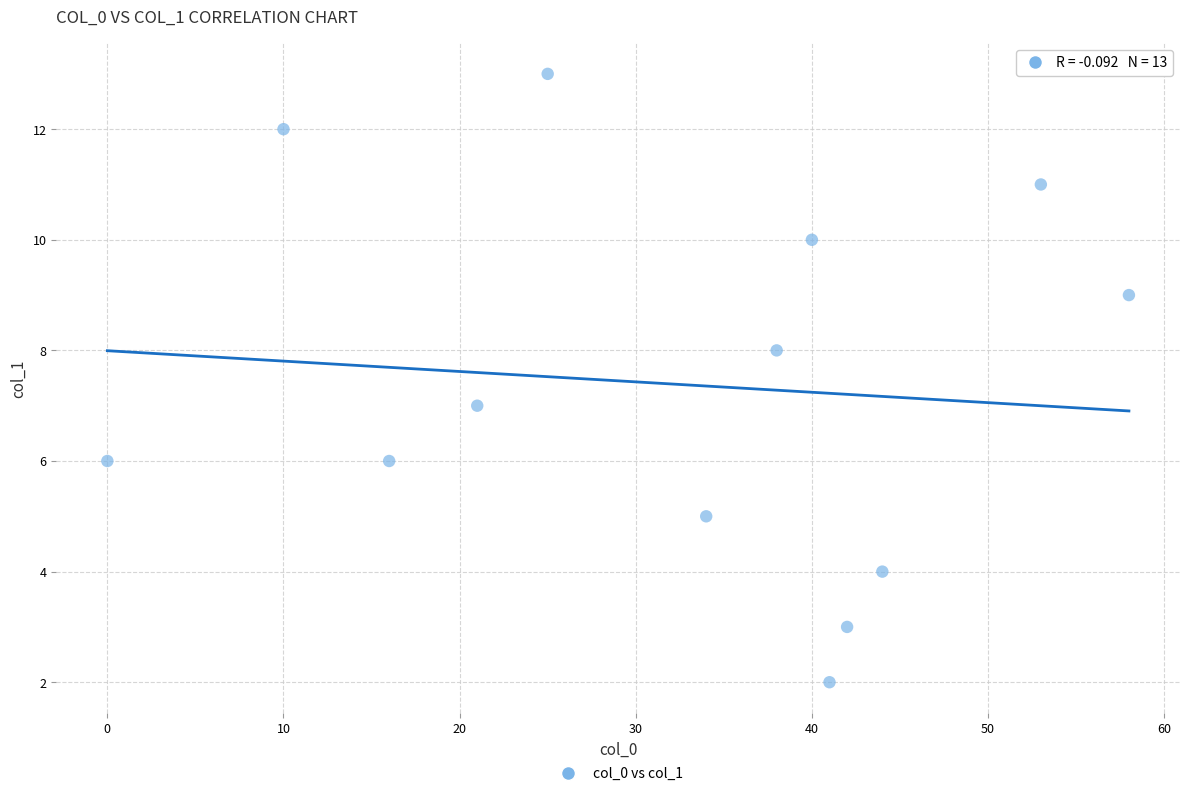

What is the range of X values (max minus min)?

58